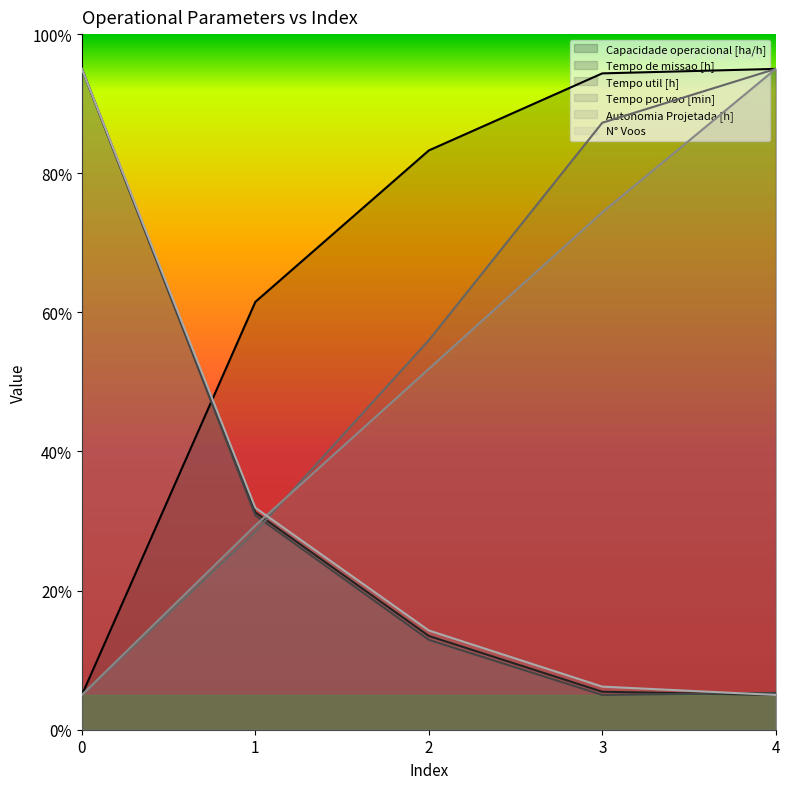

True or false: Autonomia Projetada [h] has more than 0 points higher than both neighbors.

False